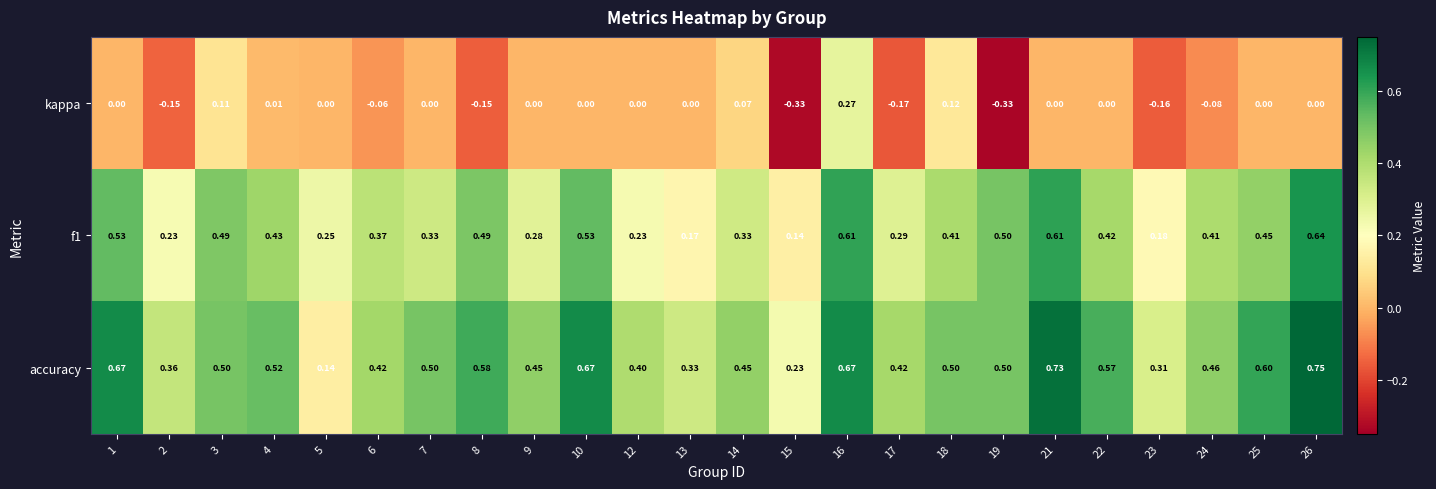

Is the value of kappa at 7 greater than the value of f1 at 9?

No